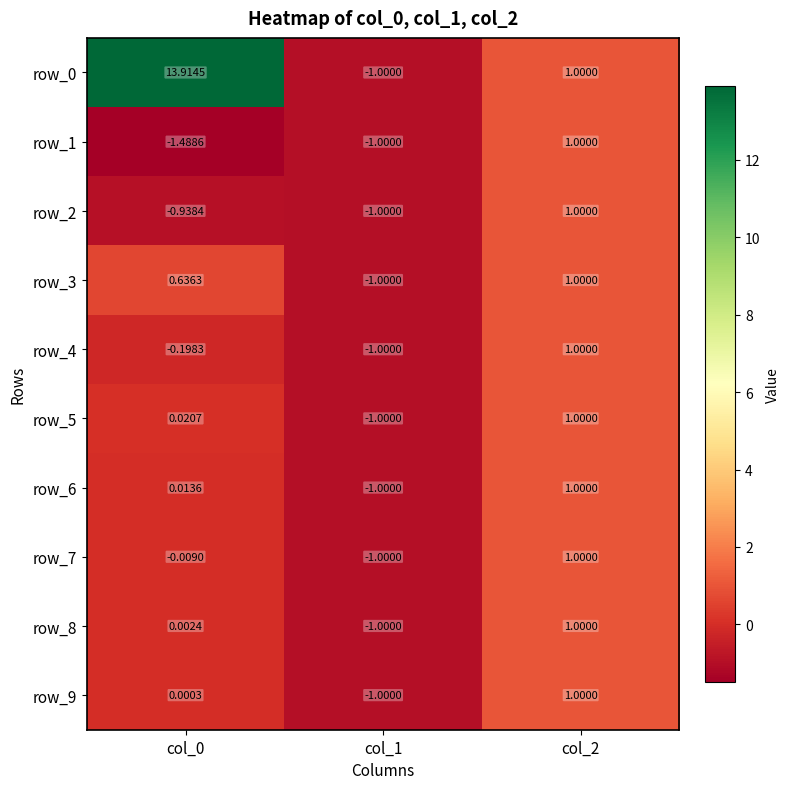

The row_0 series shows -1.0 at col_1. True or false?

True